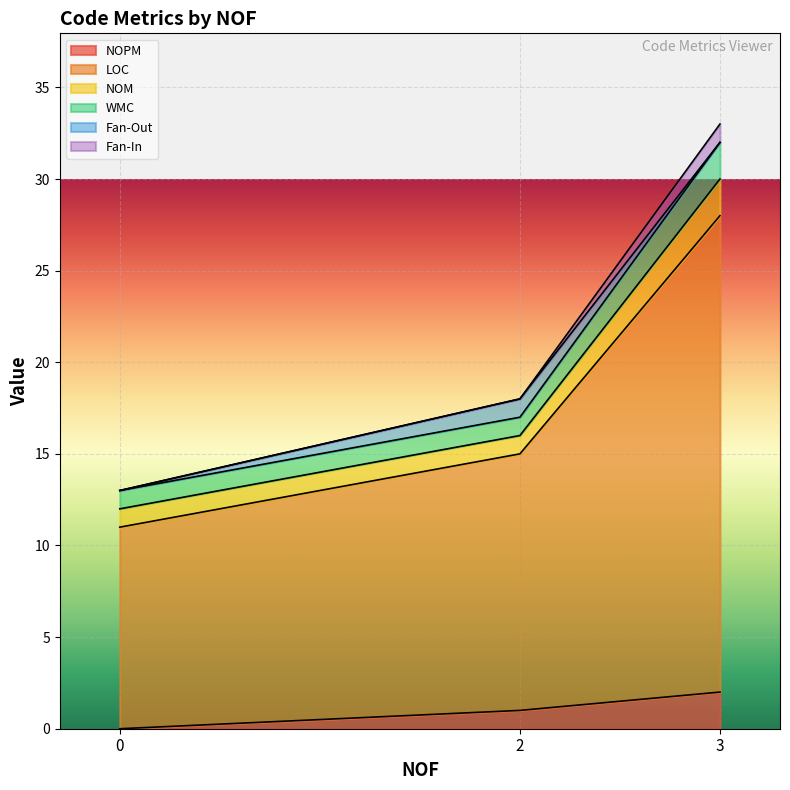

What is the highest value of the NOM series?

2